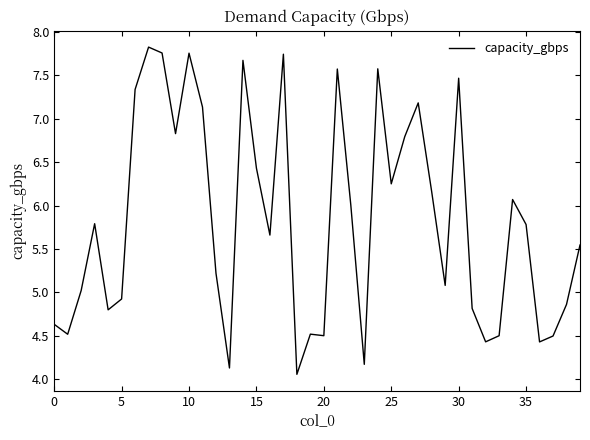

The chart shows a value of 9.2 at 35. True or false?

False